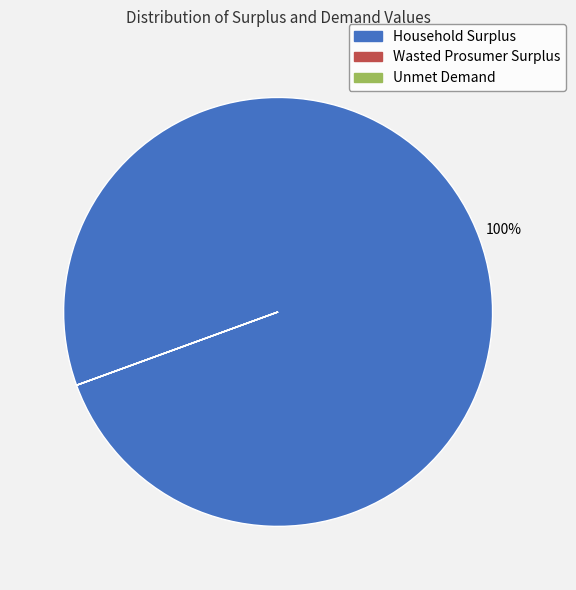

What is the majority slice?

Household Surplus